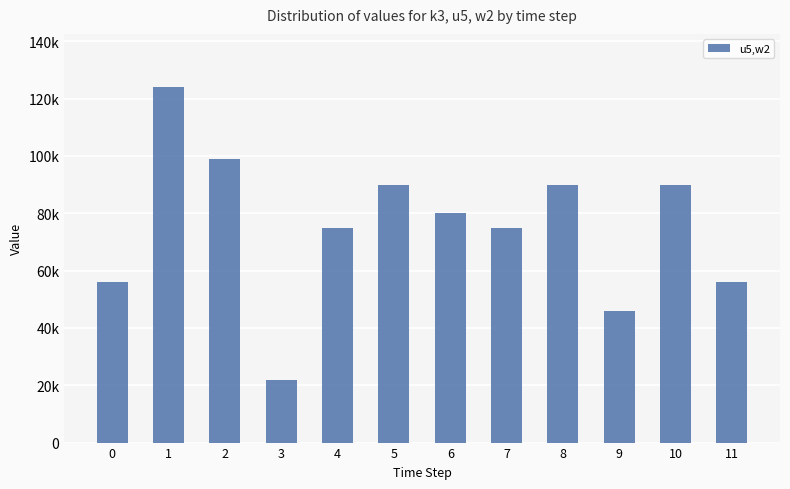

Which label corresponds to the smallest value in the chart?

3